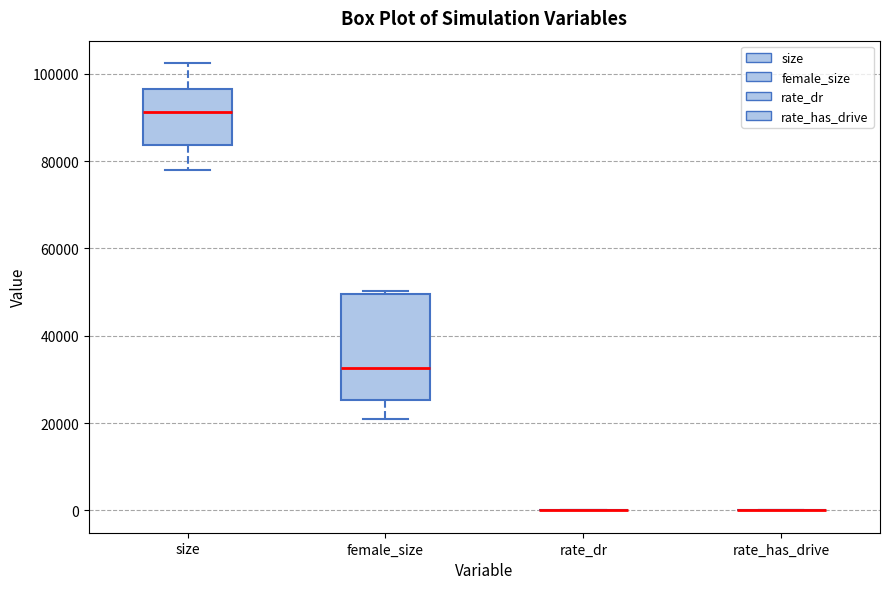

Reading left to right, transcribe this box plot: for each box, give where its median line is, the range the box spans, and where its two whiskers end, as read against the y-axis. The values are not printed on the chart, so give them approximately, as read against the axis.

size: median 92000, box 84000 to 96000, whiskers 78000 to 102000
female_size: median 32000, box 26000 to 50000, whiskers 22000 to 50000 (just above the box's upper edge)
rate_dr: box collapsed to a line at 0, whiskers 0 to 0
rate_has_drive: box collapsed to a line at 0, whiskers 0 to 0